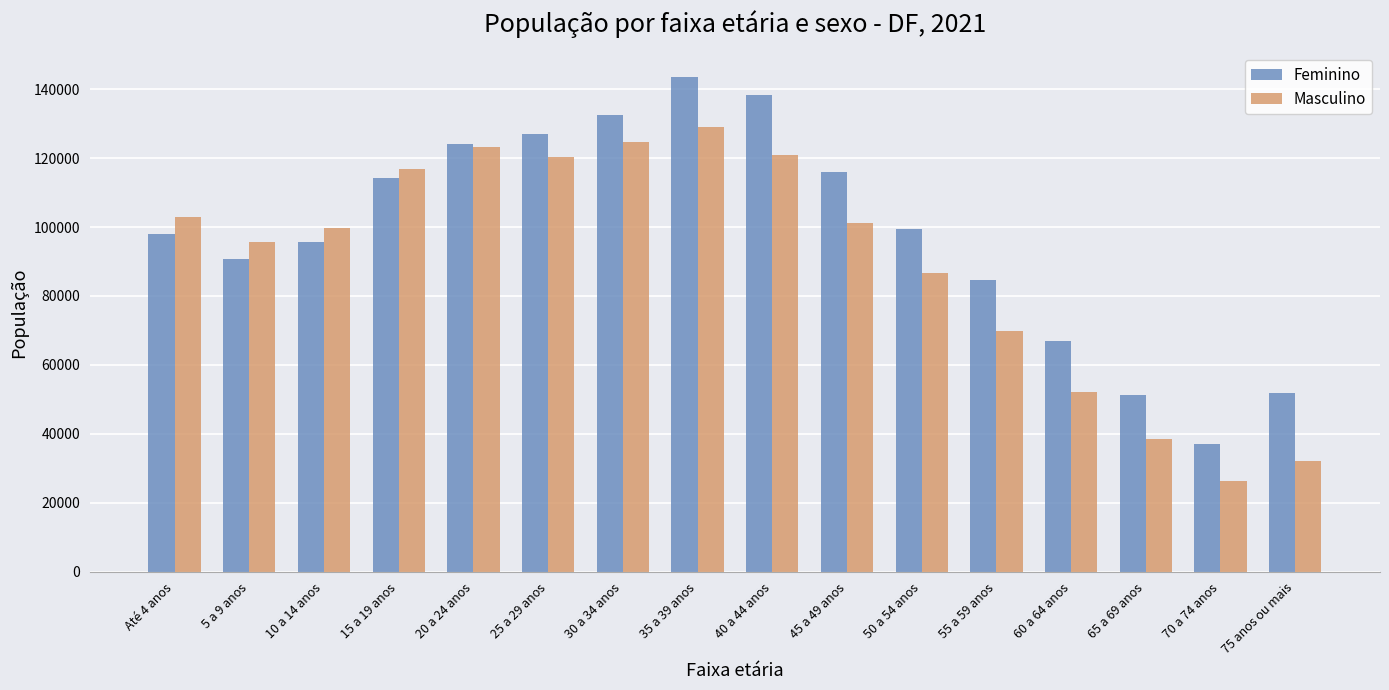

What is the minimum value shown in the chart?

26349